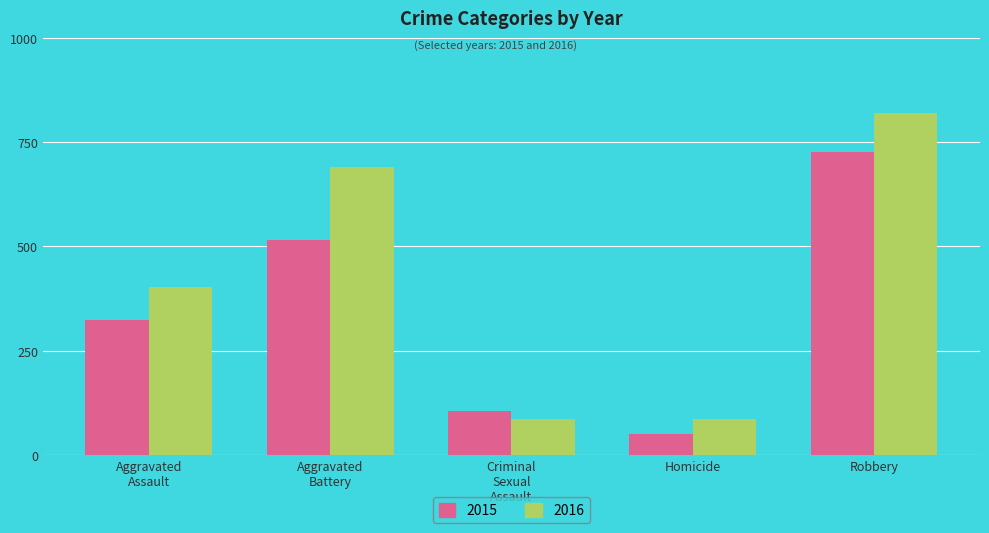

Is it true that 2015 equals 726 at Robbery?

True